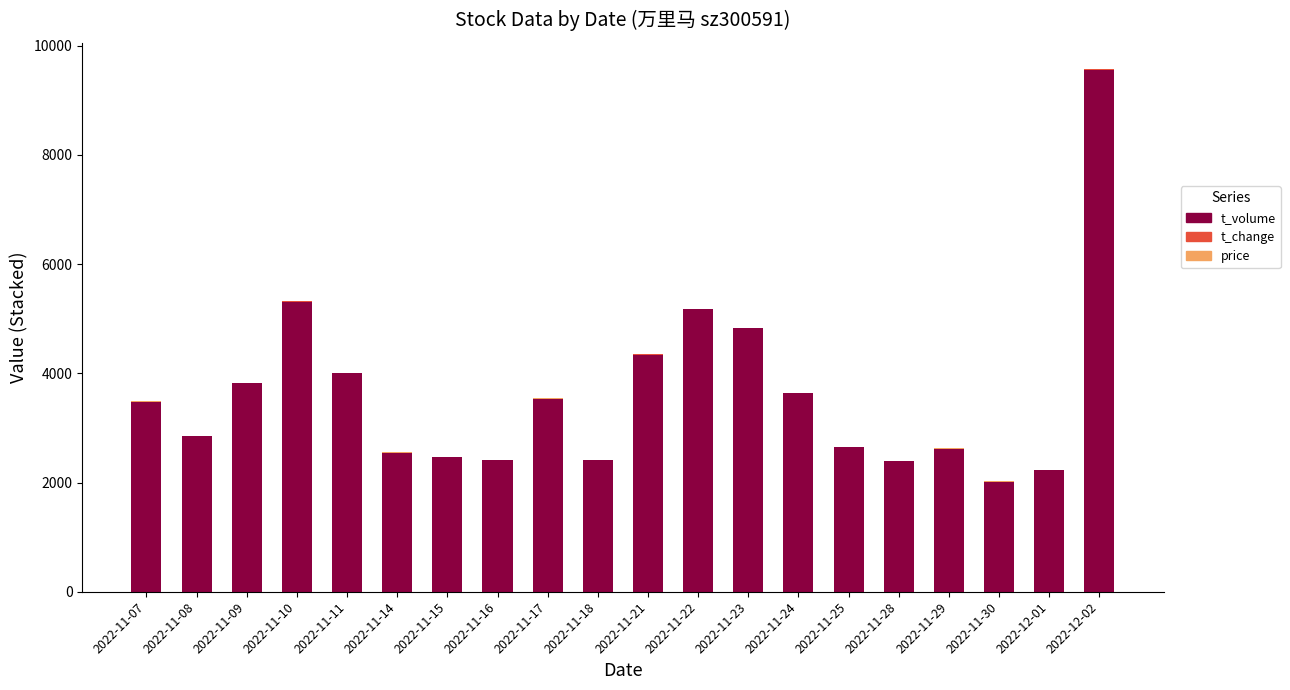

Are the bars horizontal?

No